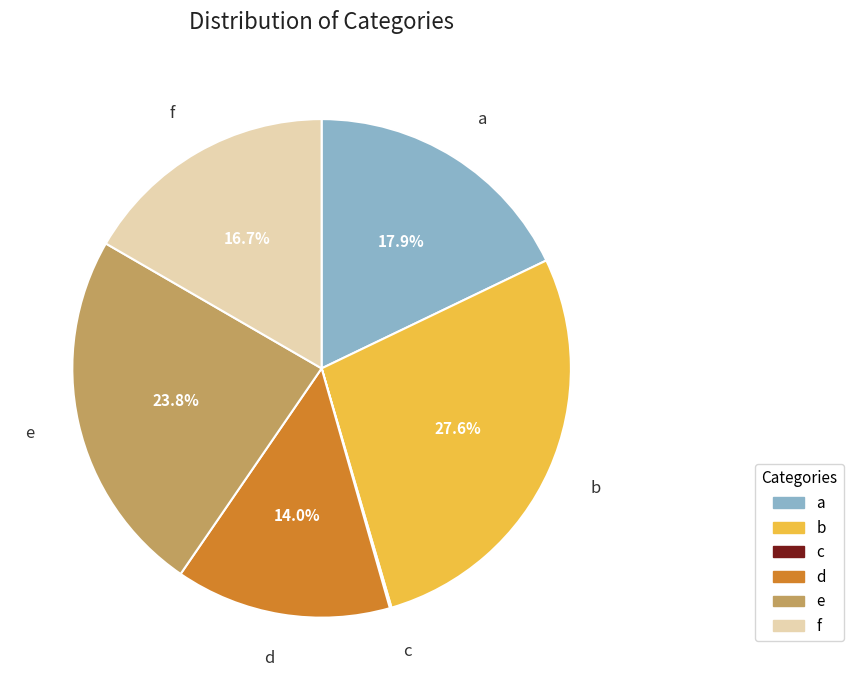

What is the ratio of the value at f to the value at d?

1.2